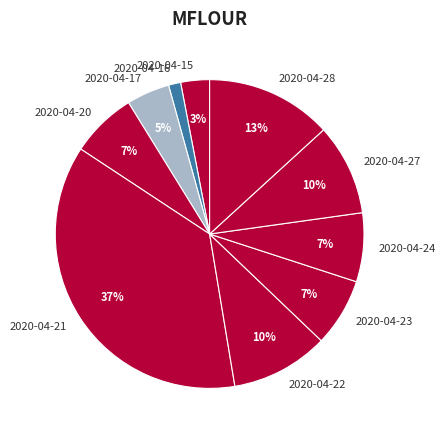

What is the ratio of the value at 2020-04-23 to the value at 2020-04-27?

0.7